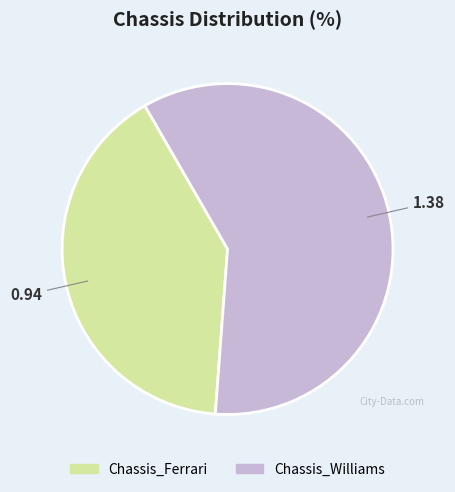

Which slice is the smallest?

Chassis_Ferrari